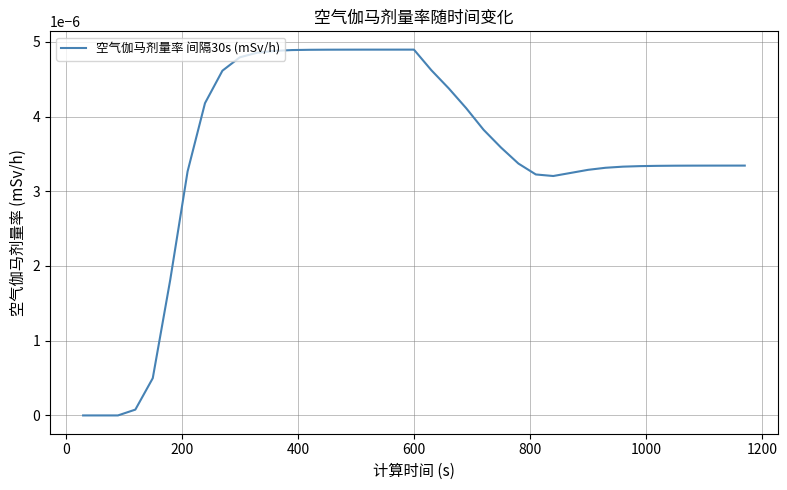

Does the chart display data point markers on the line(s)?

No